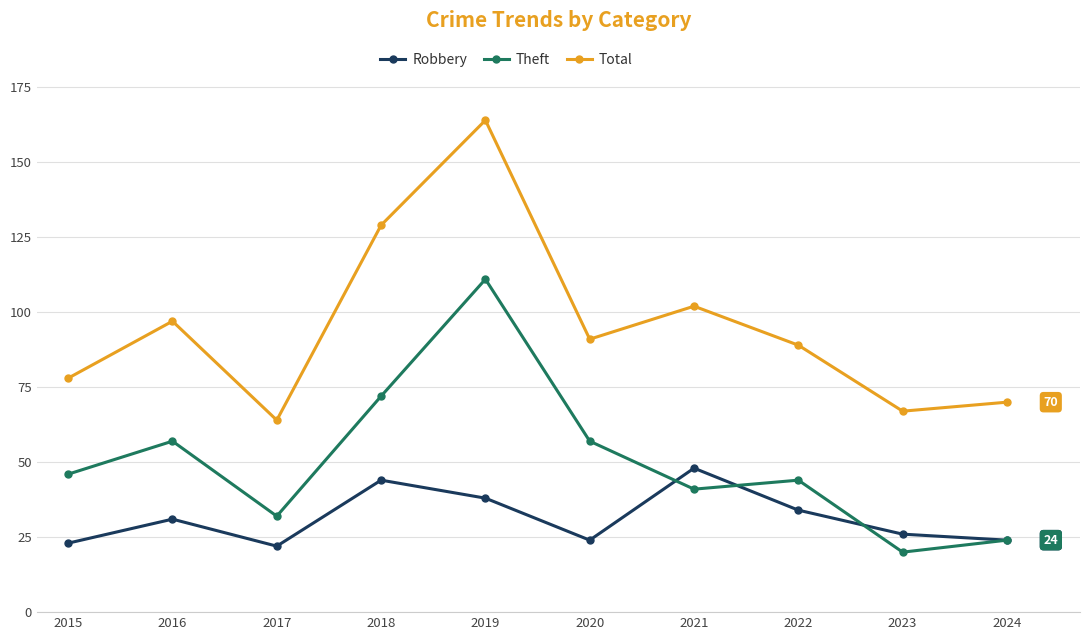

Where does the Total series first go above 91?

2016